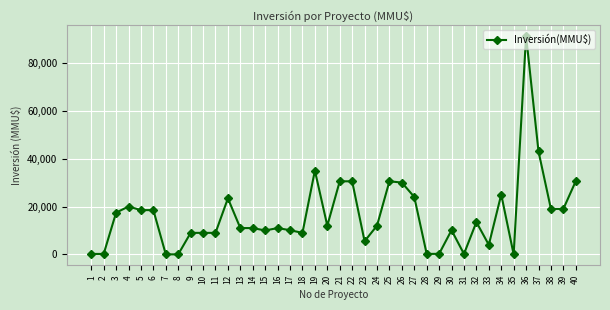

What is the difference between the values at 35 and 6?

18500